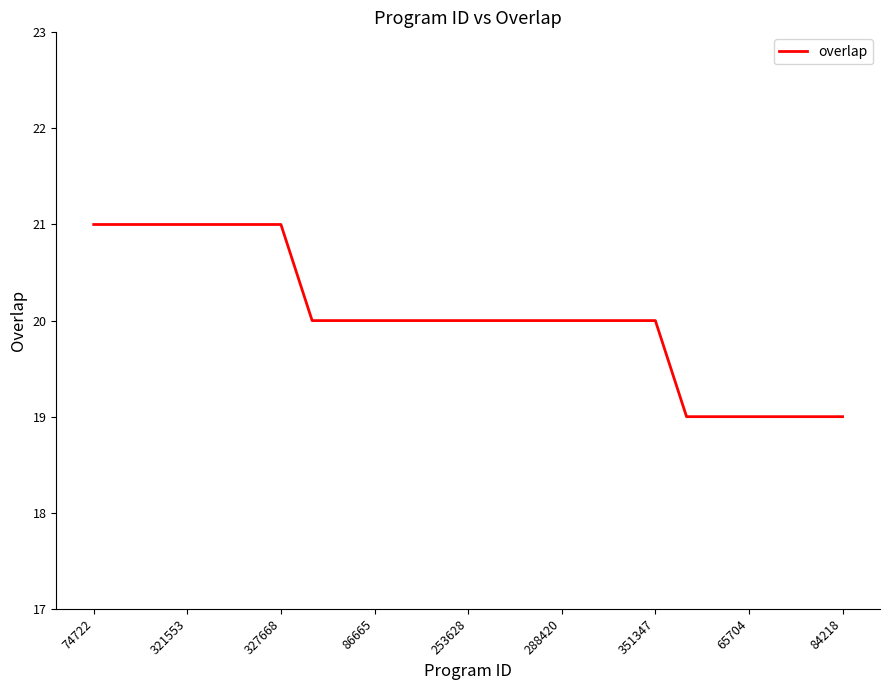

What is the greatest value displayed?

21